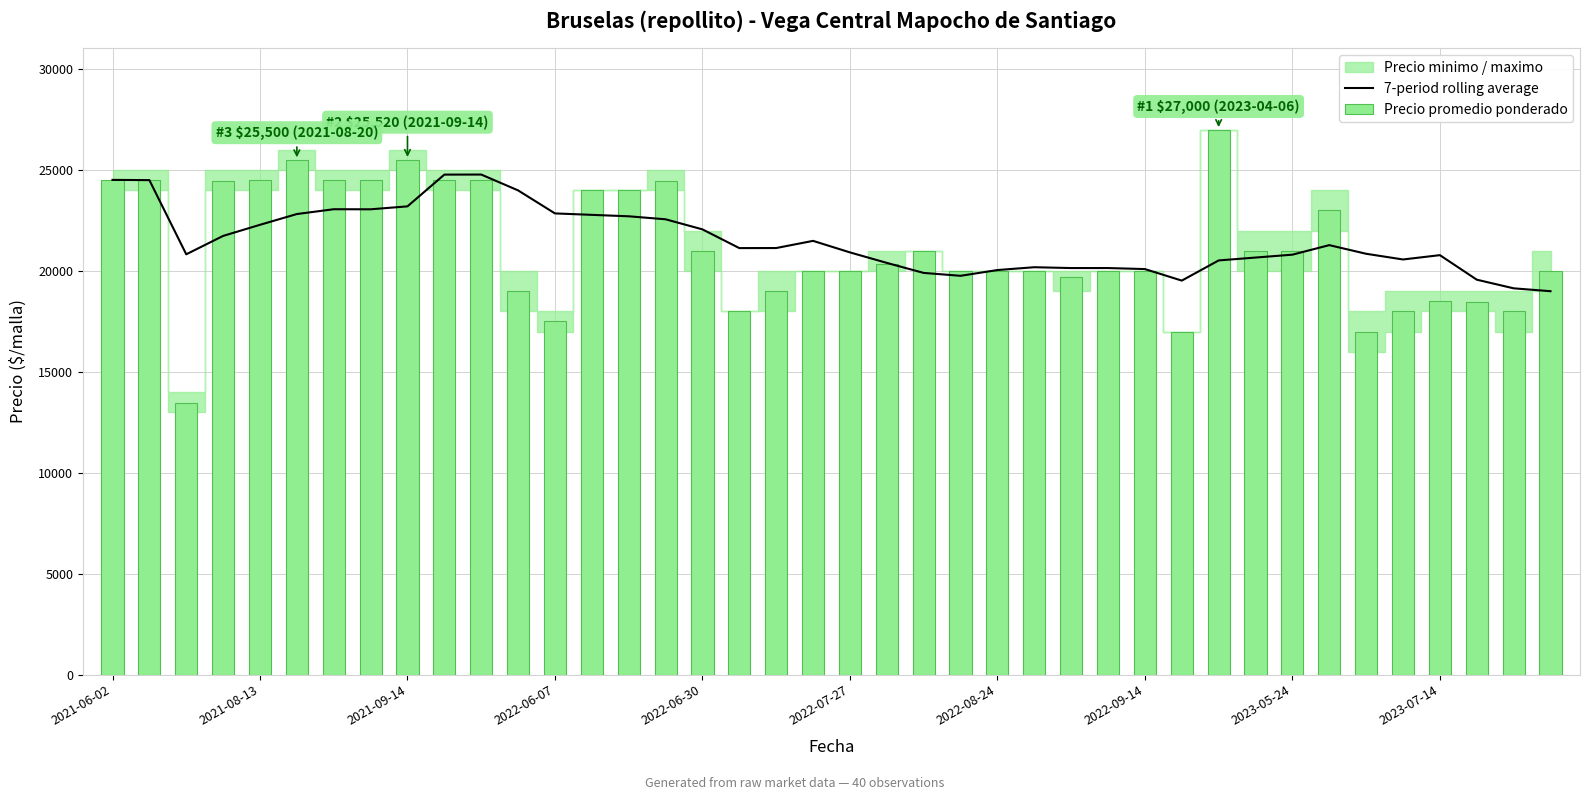

Reading right to left, extract all data points from this chart.

7-period rolling average: 19005.0	19147.9	19576.4	20792.3	20578.0	20860.4	21289.0	20816.3	20673.4	20530.6	19530.6	20102.0	20153.0	20153.0	20193.9	20054.3	19768.6	19911.4	20408.7	20929.1	21500.6	21145.1	21141.9	22070.4	22570.4	22718.9	22790.3	22861.7	24002.9	24788.6	24785.7	23211.4	23065.7	23069.1	22830.7	22296.8	21746.0	20834.7	24512.0	24524.0
Precio promedio ponderado: 20000.0	18000.0	18489.0	18500.0	18023.0	17000.0	23023.0	21000.0	21000.0	27000.0	17000.0	20000.0	20000.0	19714.0	20000.0	20000.0	20000.0	21000.0	20357.0	20000.0	20000.0	19023.0	18000.0	21000.0	24481.0	24000.0	24000.0	17512.0	19000.0	24500.0	24500.0	25520.0	24500.0	24500.0	25500.0	24500.0	24480.0	13480.0	24500.0	24524.0